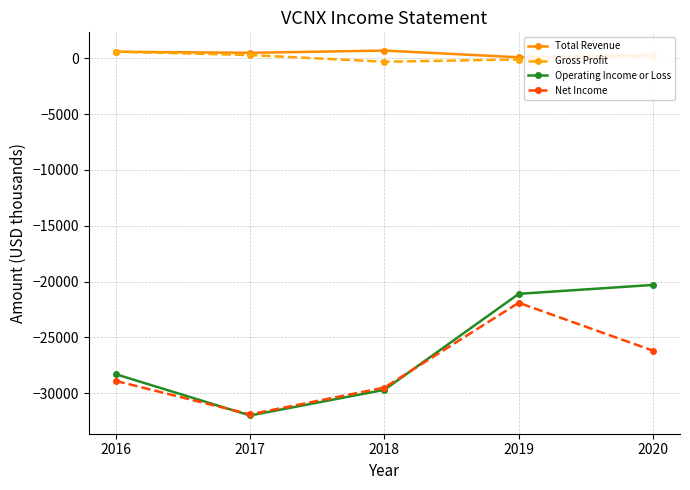

What is the lowest value of the Operating Income or Loss series?

-32000